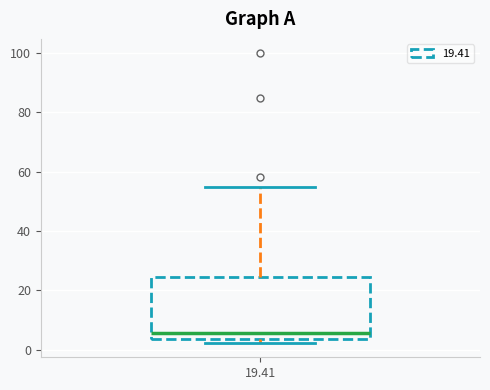

Where is the upper edge of the box at x = 19.41 on the y-axis? The values are not printed on the chart, so give them approximately, as read against the axis.

24